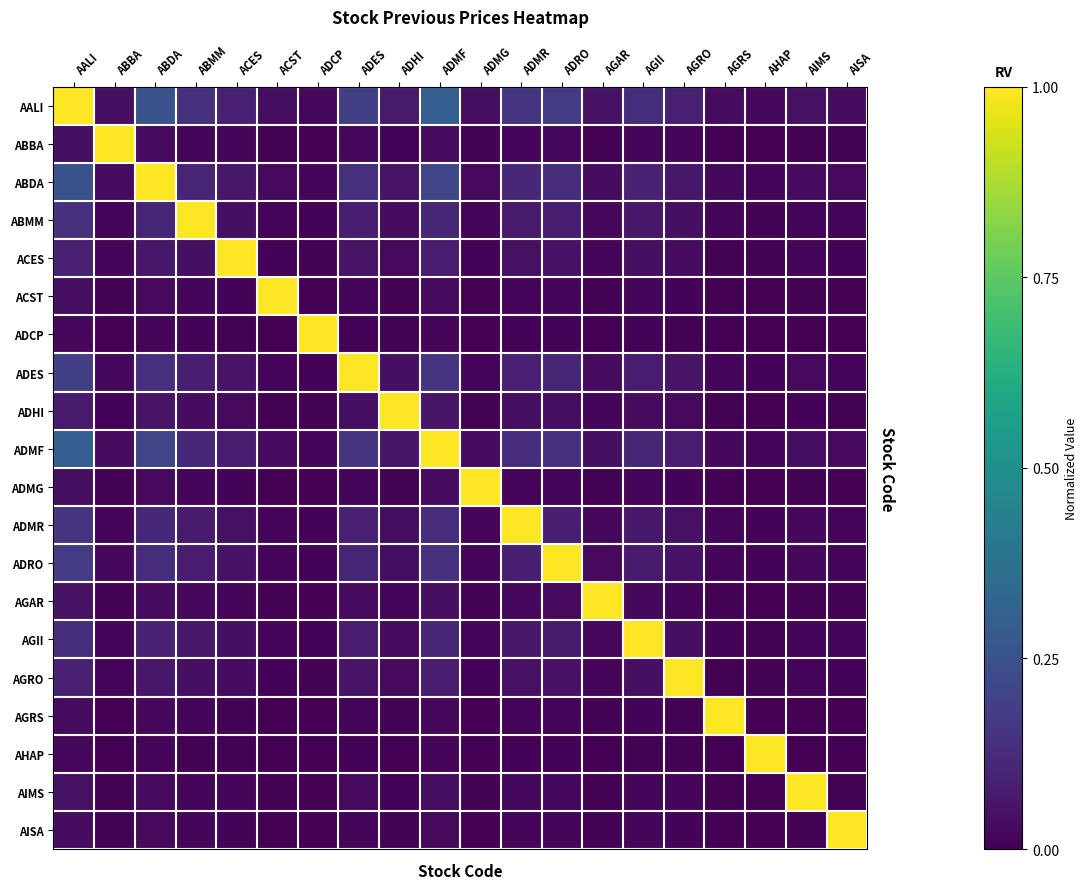

What is the spread (max minus min) of values at ACST?

1.0